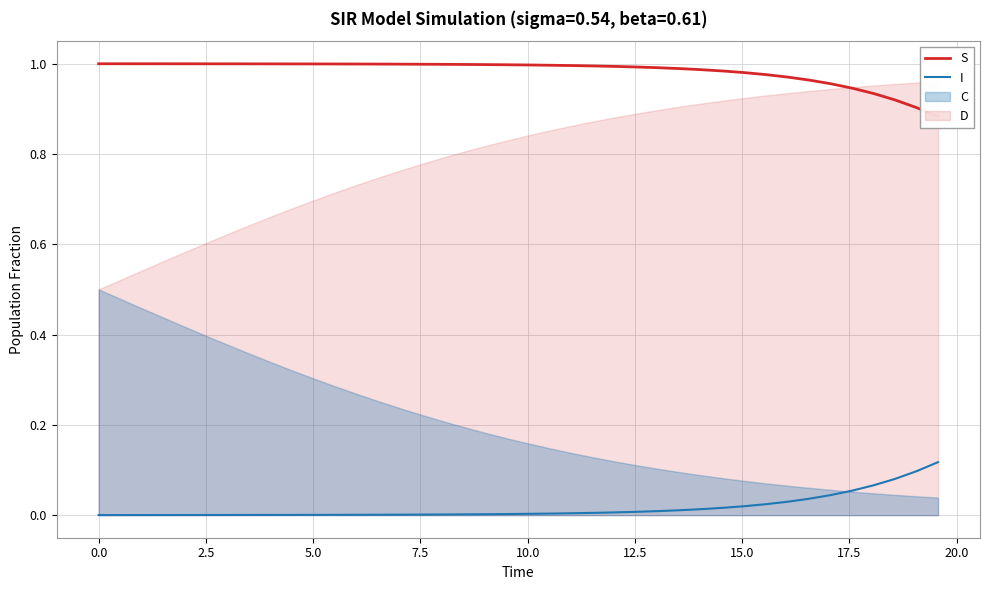

What is the difference between the maximum and minimum values in the I series?

0.1